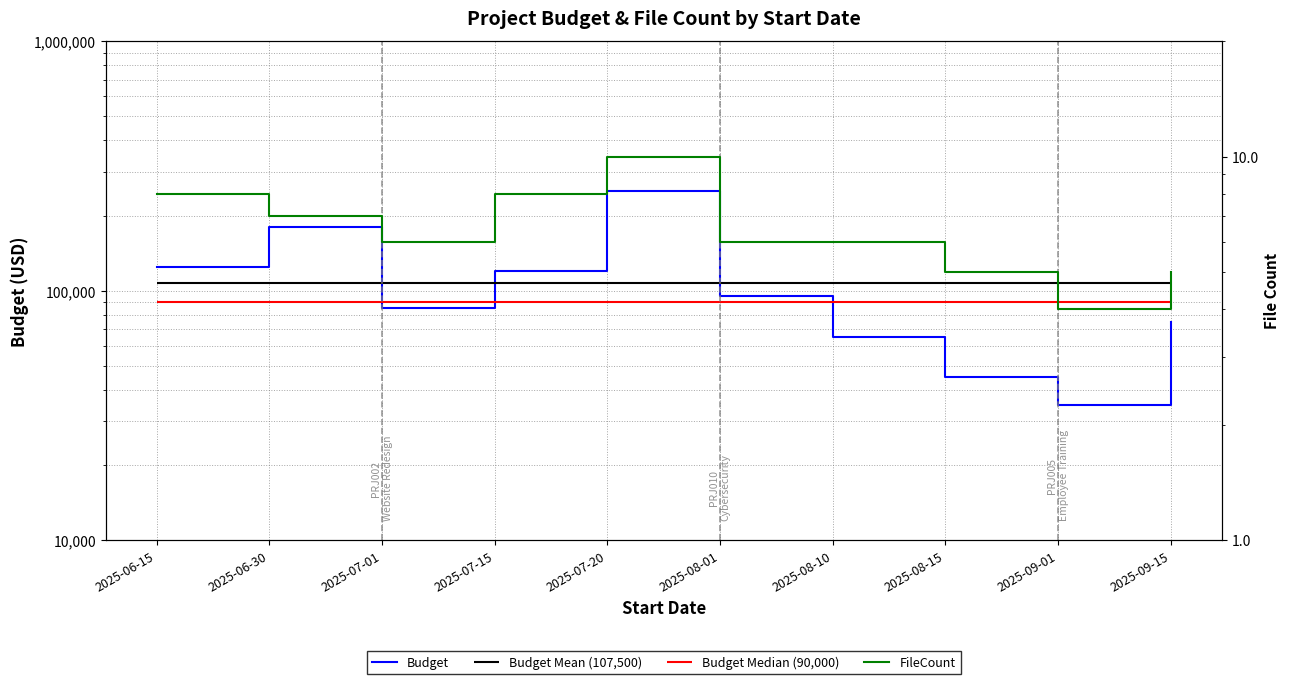

The value of FileCount at 2025-07-01 is 6. True or false?

True